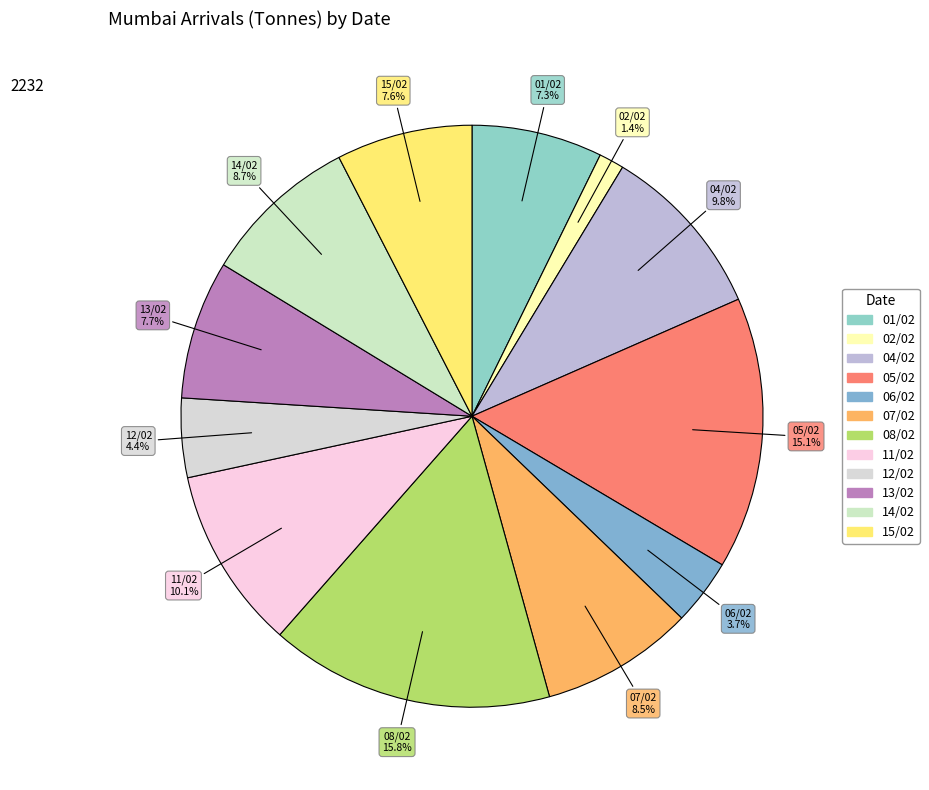

What is the ratio of the value at 05/02 to the value at 07/02?

1.8